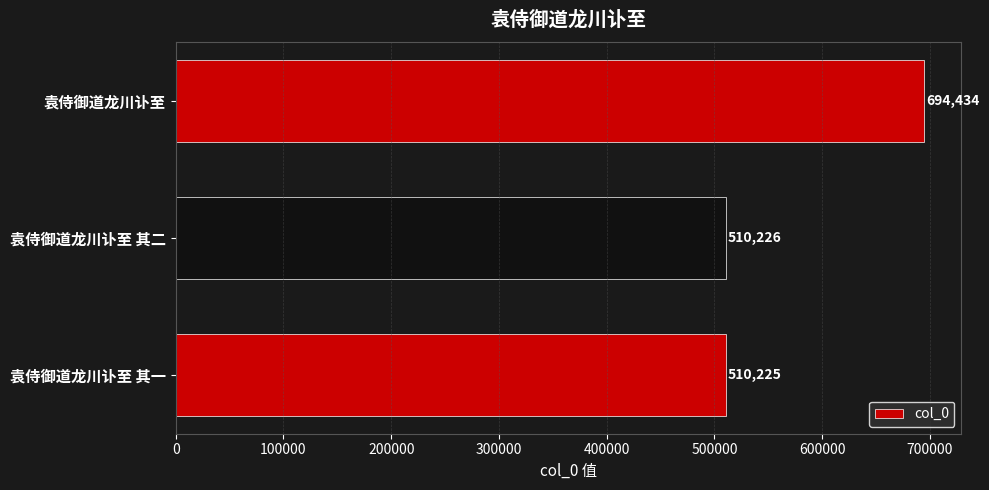

Rank the categories by value from highest to lowest.

袁侍御道龙川讣至, 袁侍御道龙川讣至 其二, 袁侍御道龙川讣至 其一